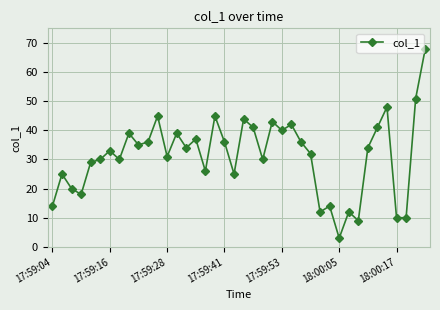

What is the maximum value shown in the chart?

67.9